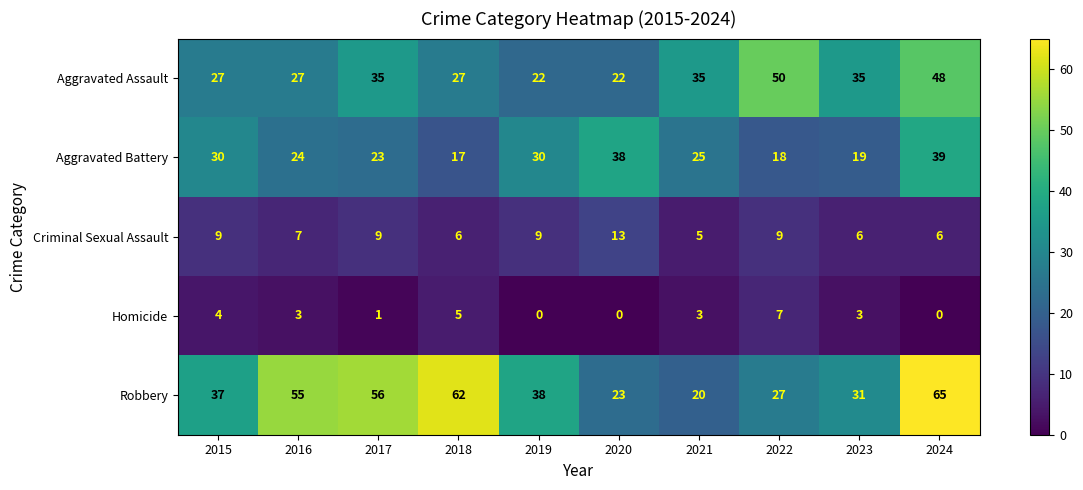

At how many categories does at least one series exceed 26?

10